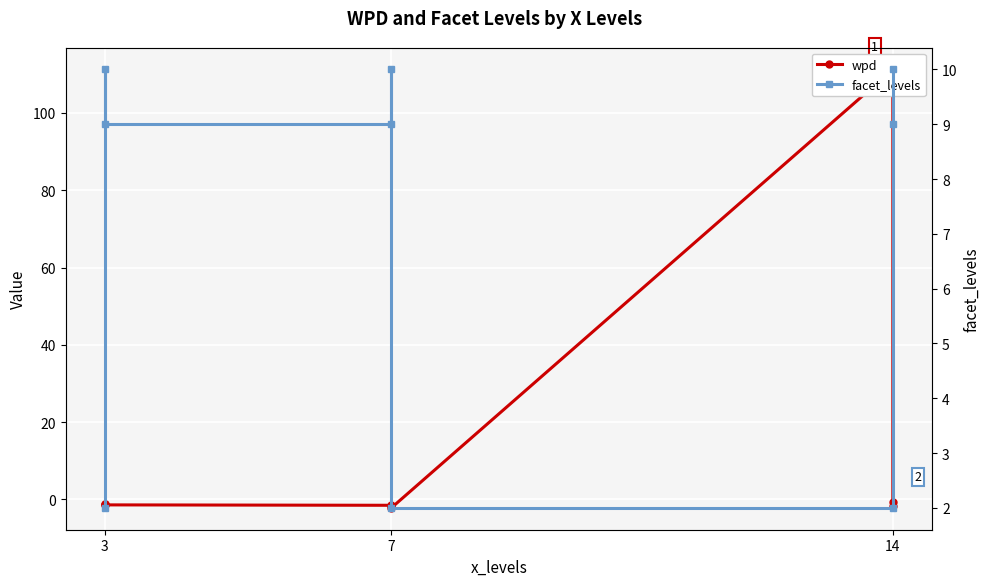

Is the value of facet_levels at 14 greater than the value of wpd at 3?

Yes